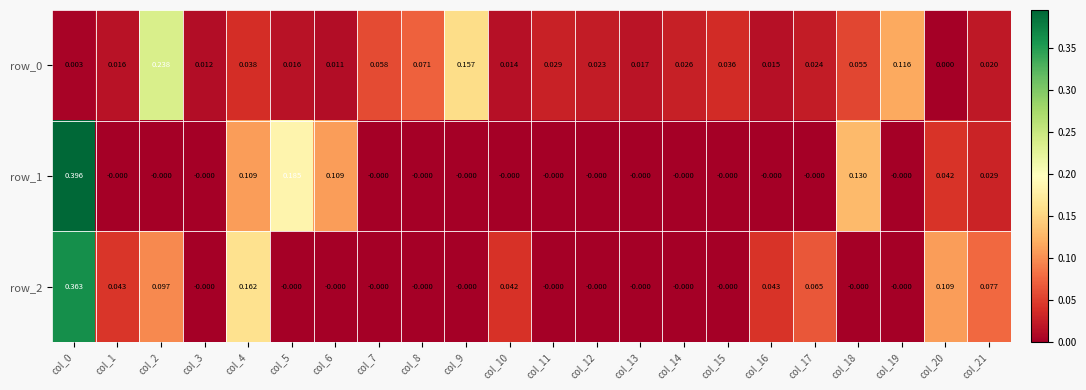

Is the value of row_2 at col_4 greater than the value of row_0 at col_15?

Yes